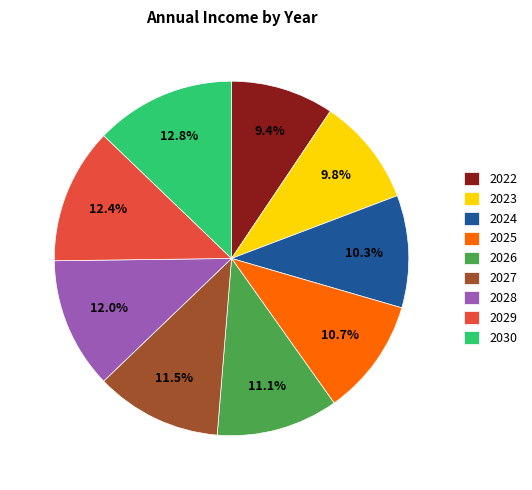

Approximately how many times larger is the value at 2026 compared to 2027?

1.0